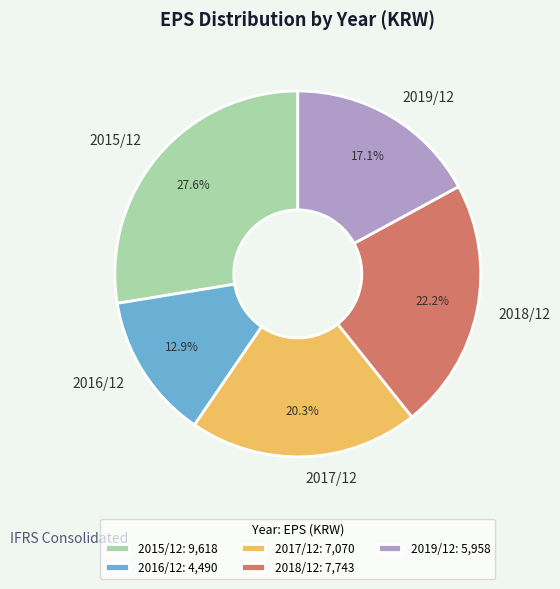

What percentage is the 2016/12 slice, to the nearest percent?

13%